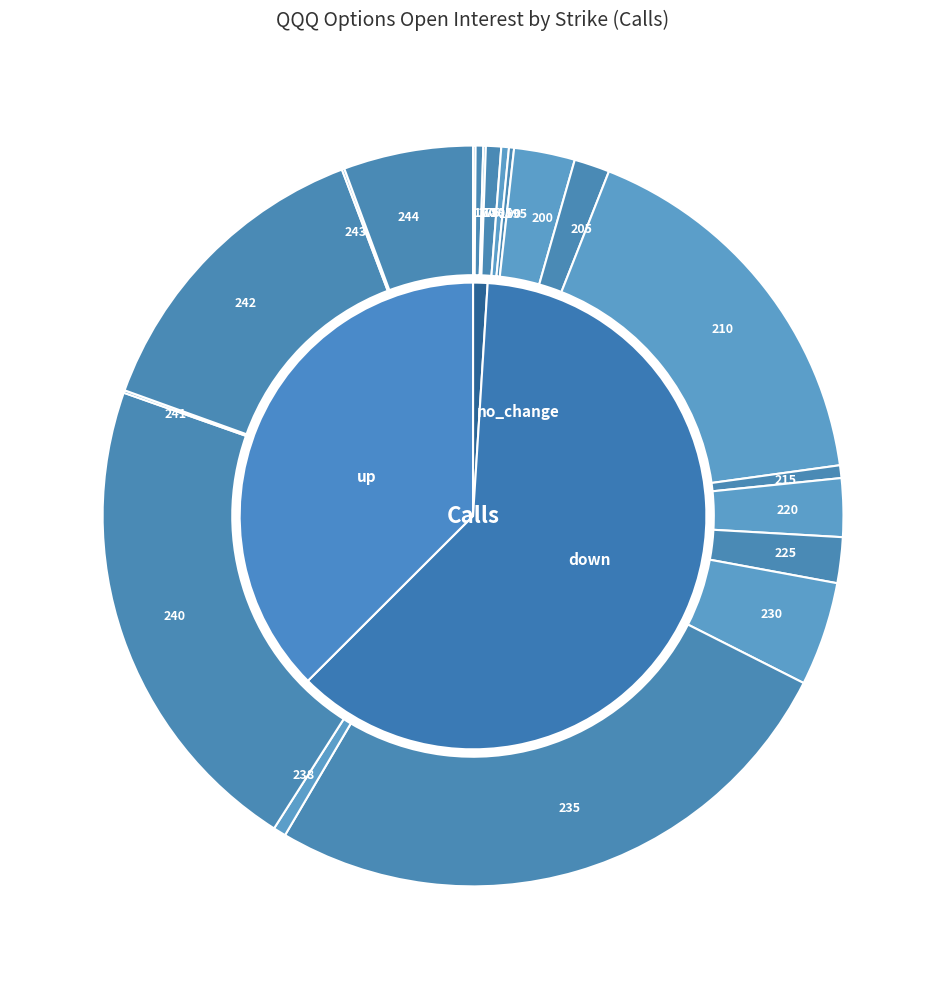

Is there any slice that represents more than half of the pie?

No